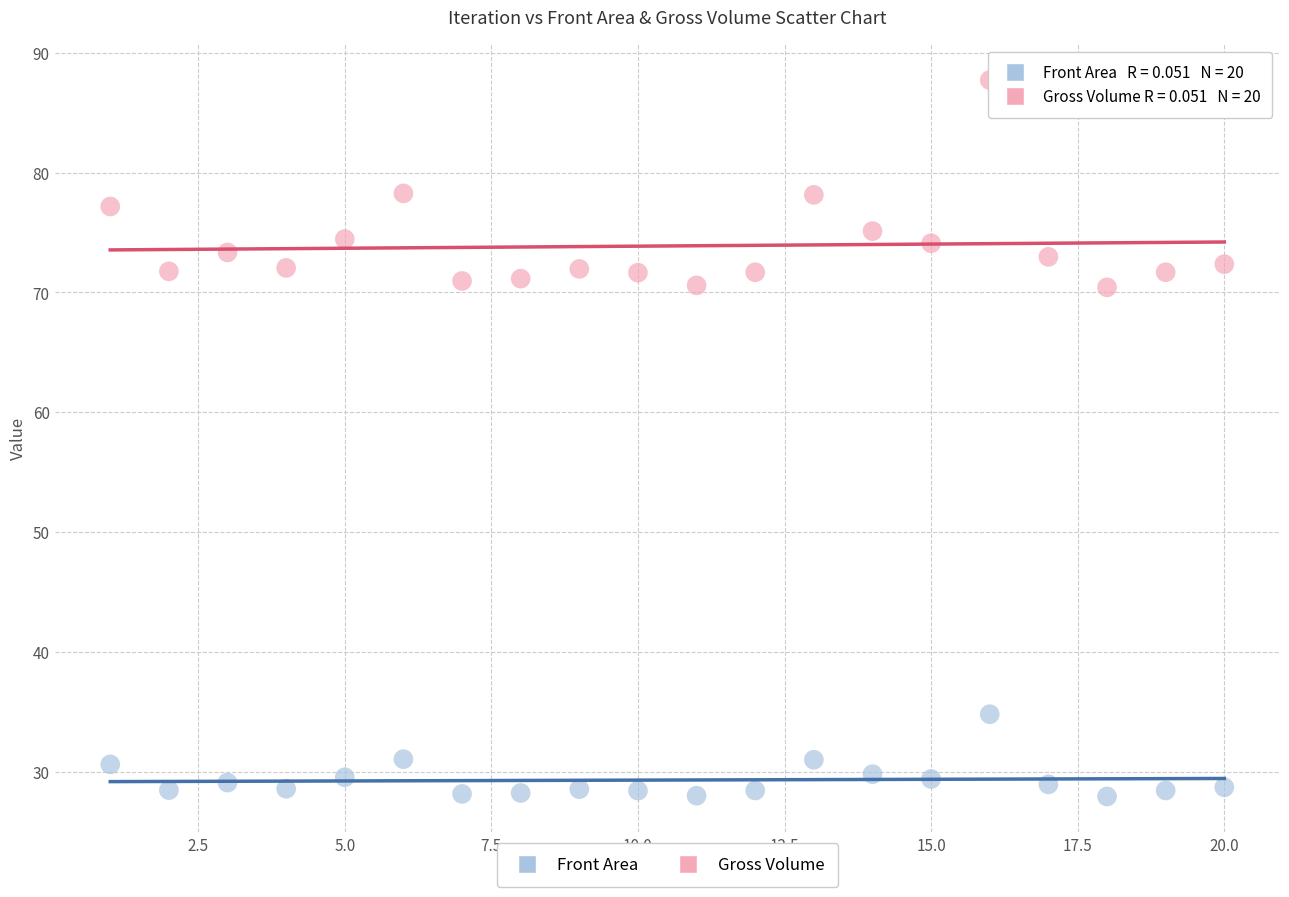

Which series contains the highest Y value?

Gross Volume